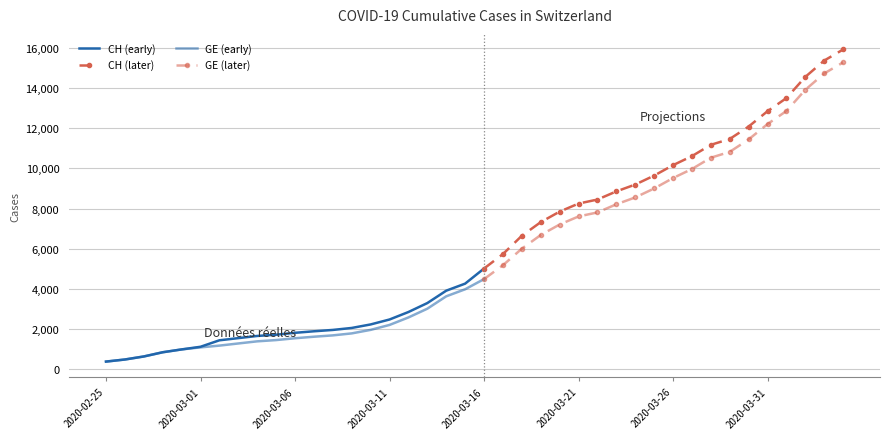

Which series has the largest total across all categories?

CH